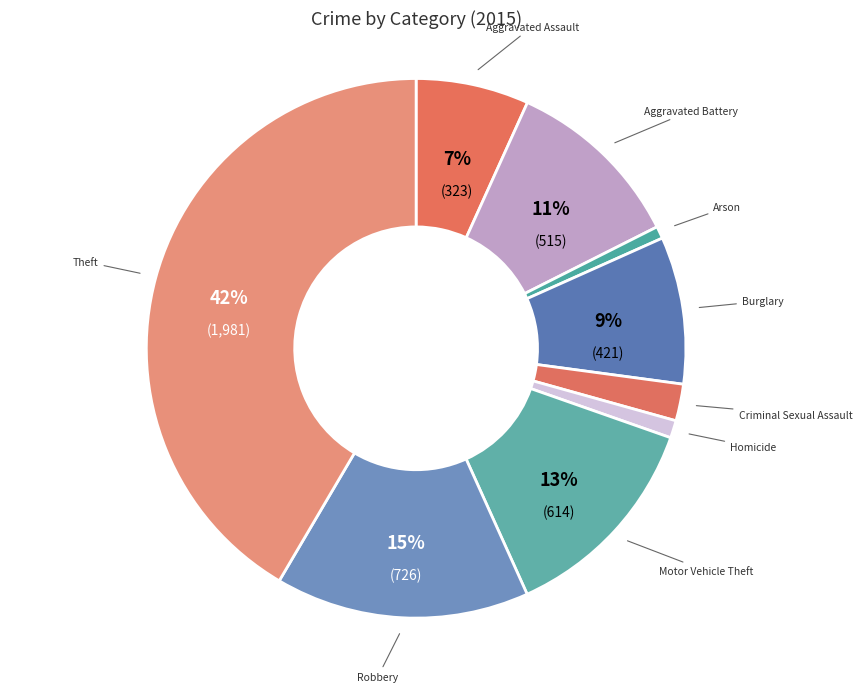

Combined, do Theft and Arson account for over 50%?

No